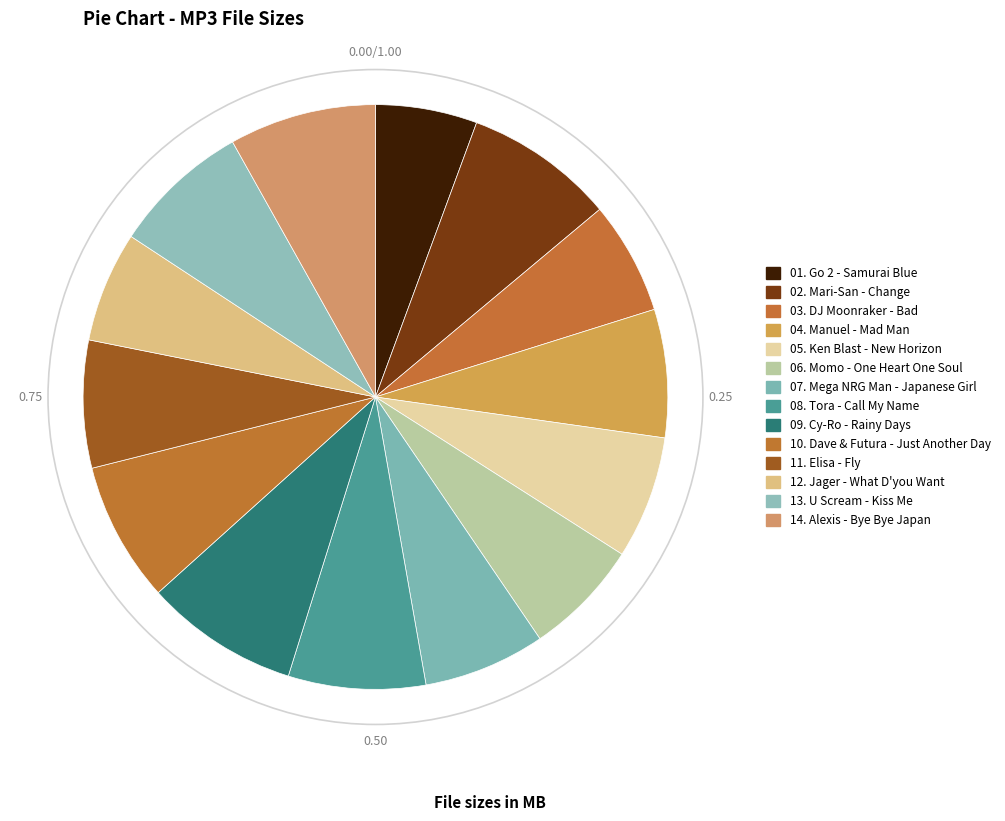

How many segments does this pie chart have?

14